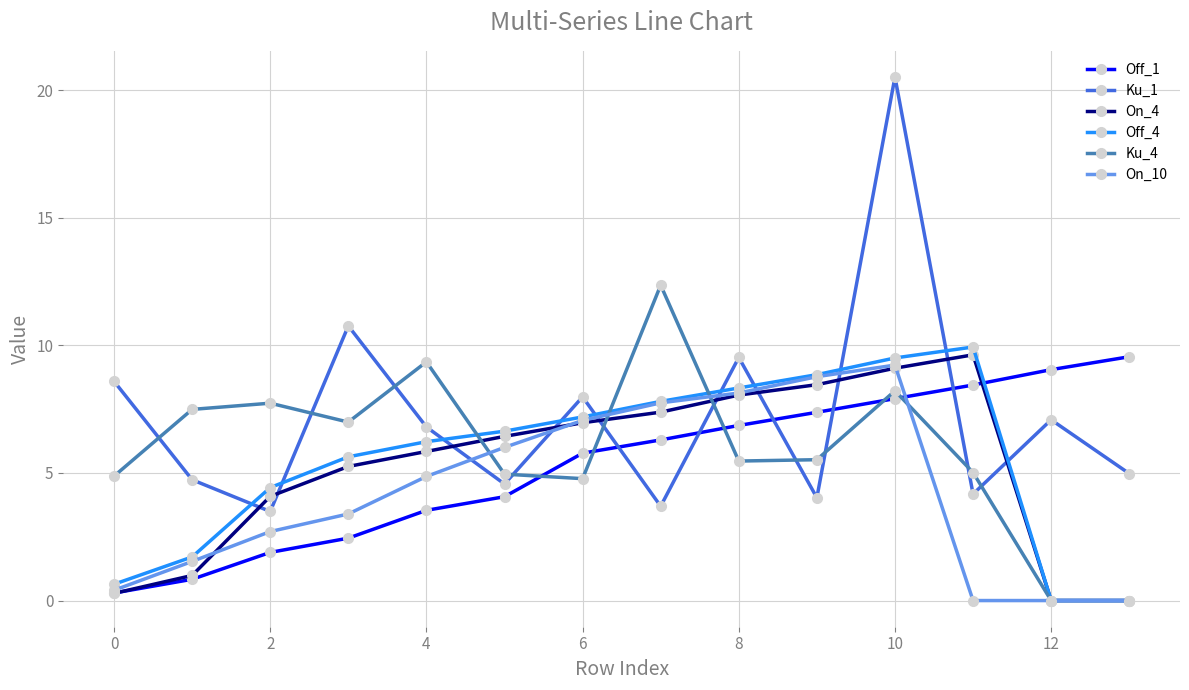

Which series has the widest spread of values?

Ku_1